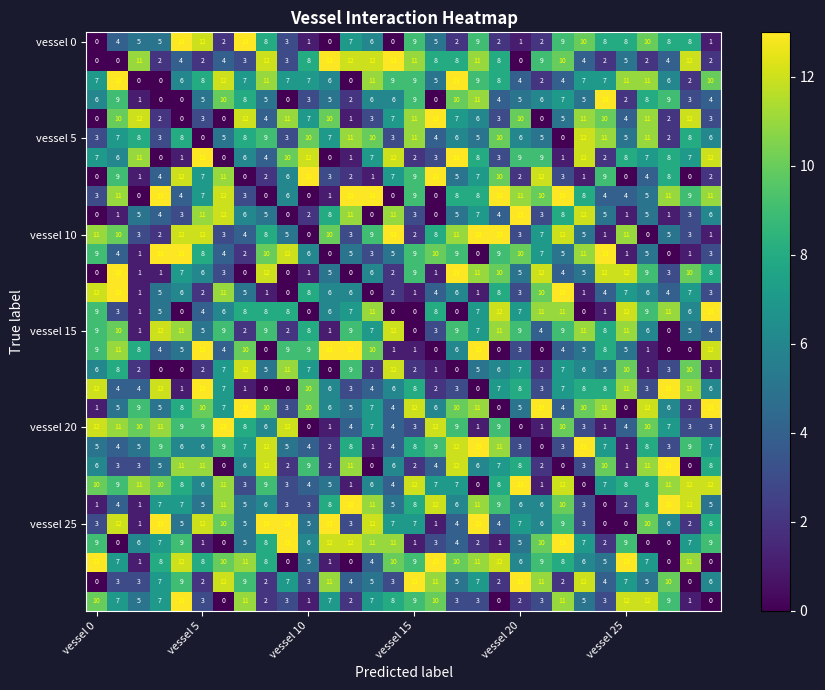

At how many categories does at least one series exceed 0?

30